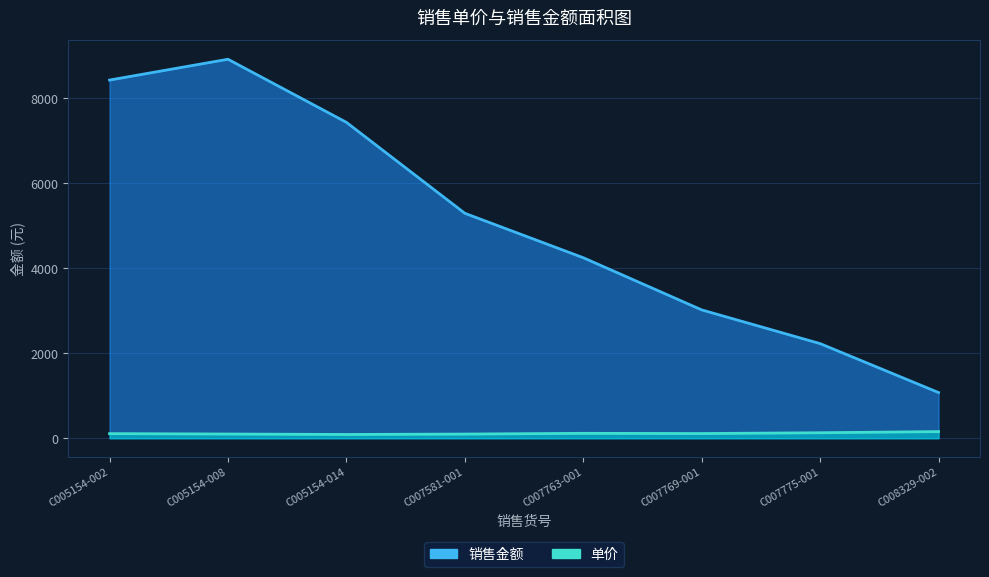

True or false: 单价 and 销售金额 intersect in this chart.

False